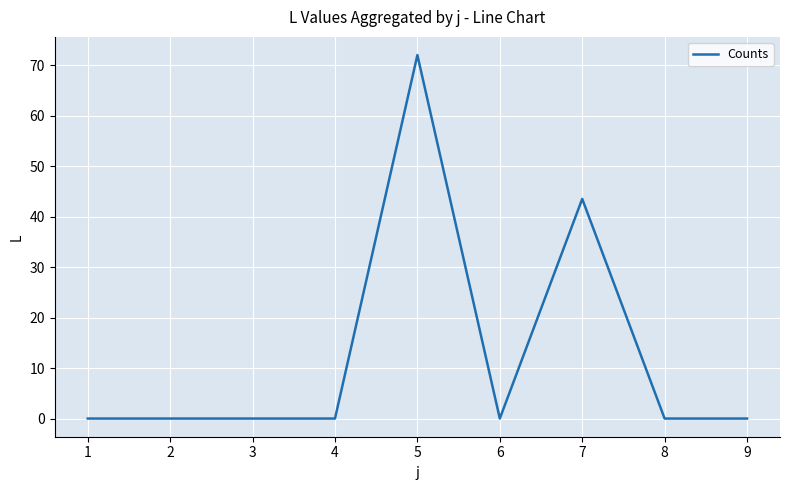

Is it true that the value at 8 is 0.0?

True